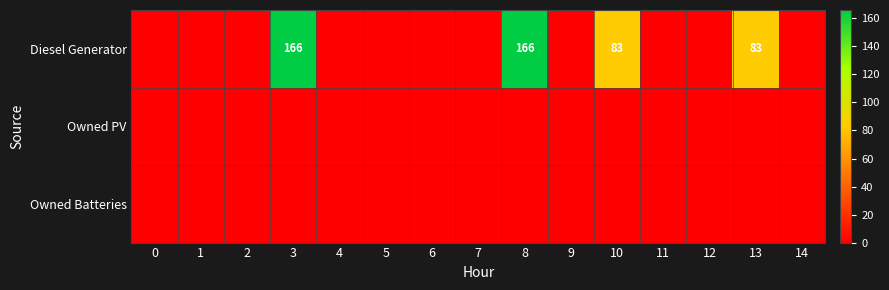

Is it true that Diesel Generator equals 292 at 8?

False